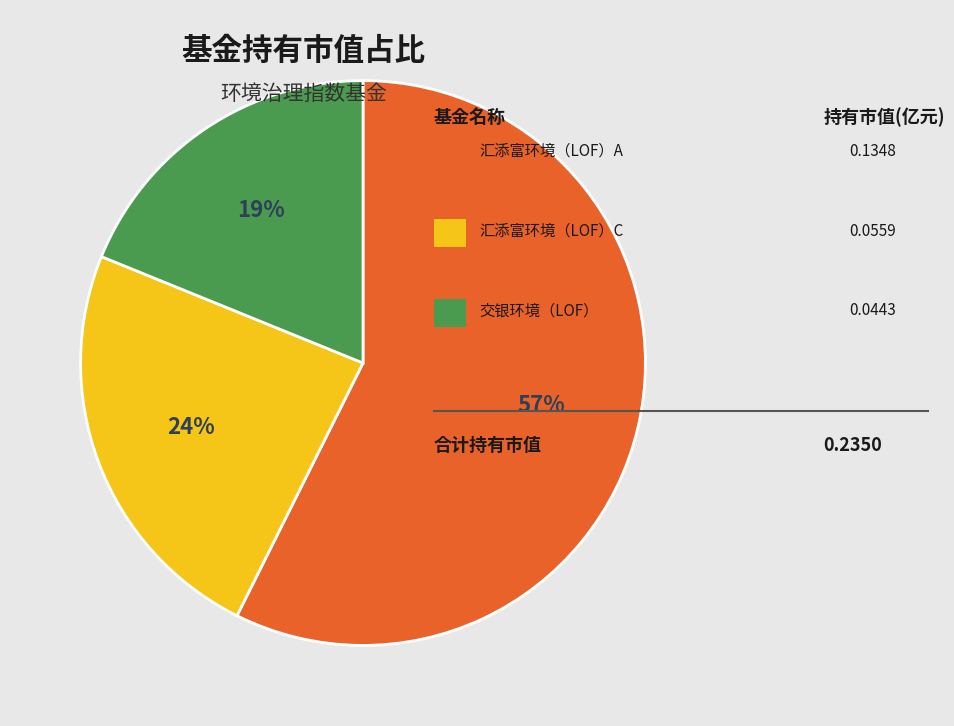

Is there a majority slice in this chart?

Yes